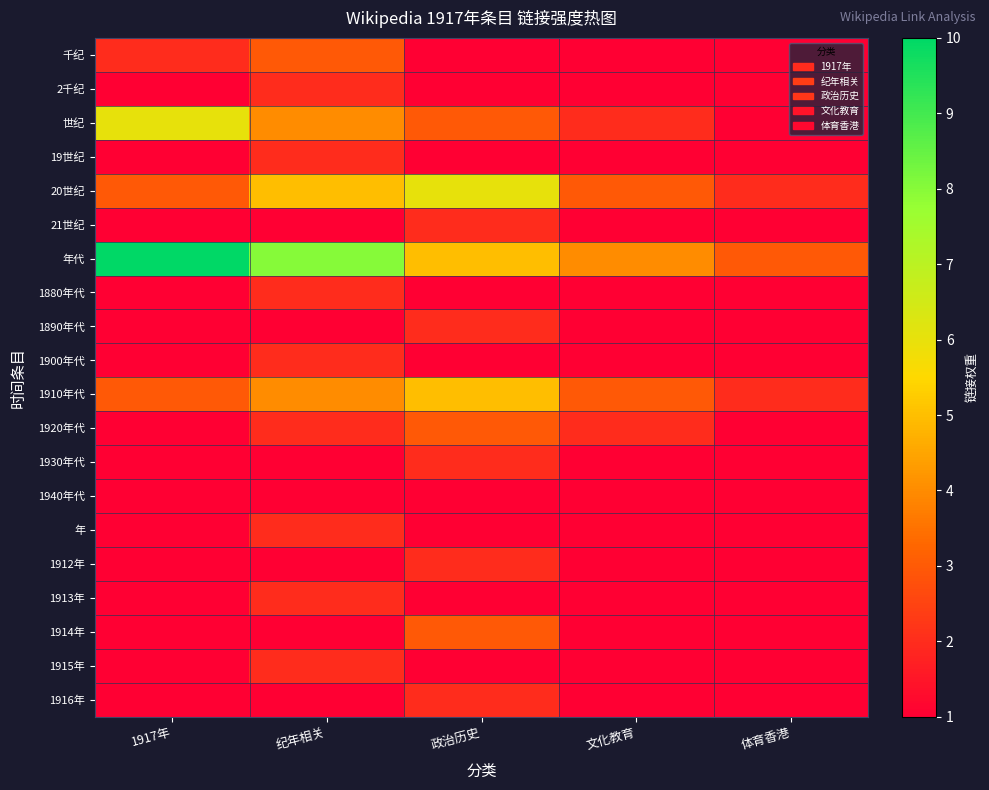

What is the spread (max minus min) of values at 体育香港?

2